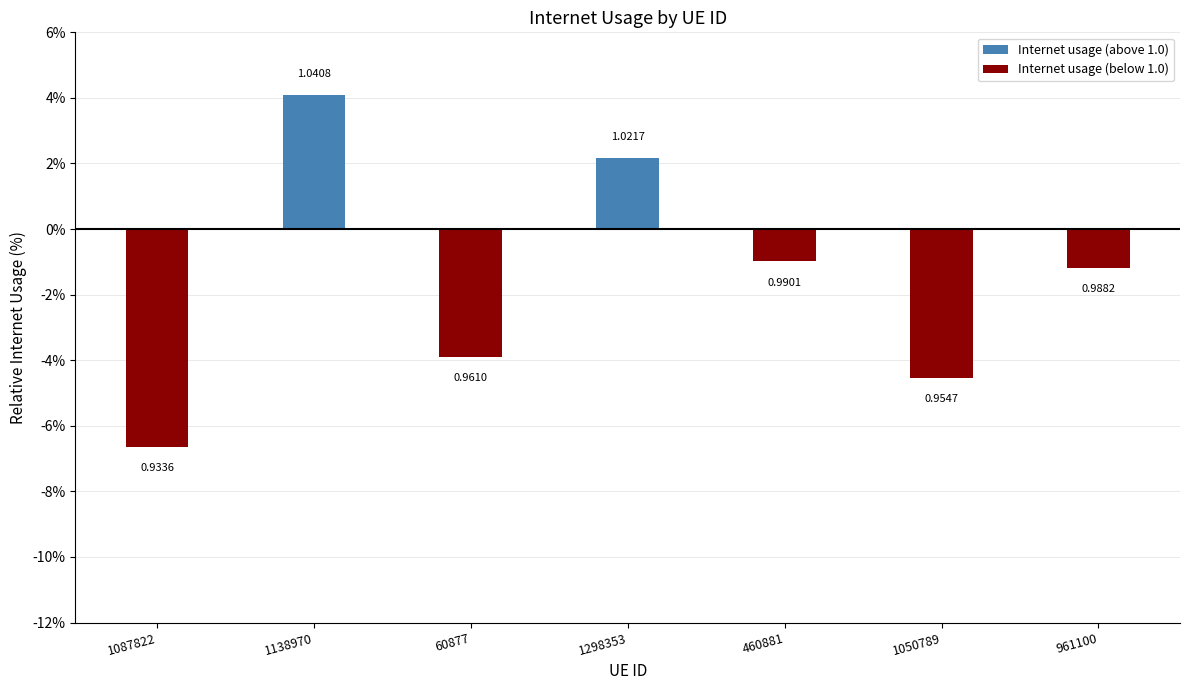

Rank the categories by Internet usage (below 1.0) value from lowest to highest.

1087822, 1050789, 60877, 961100, 460881, 1138970, 1298353